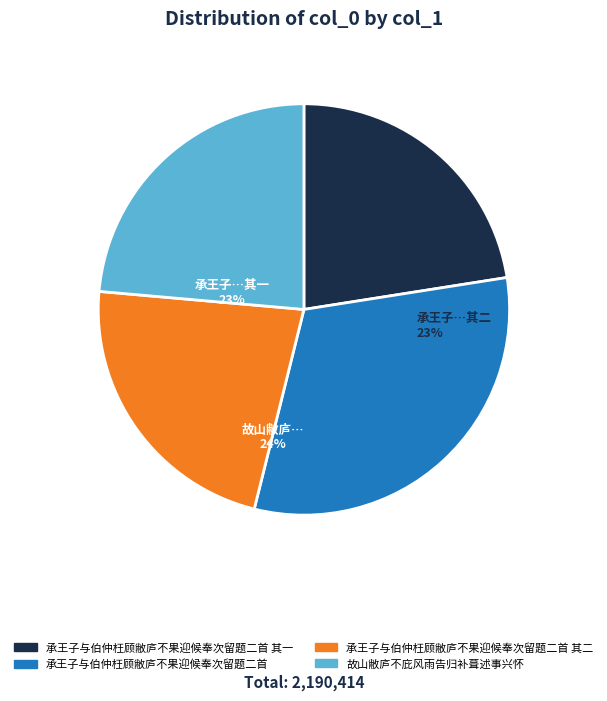

What portion of the pie excludes 承王子与伯仲枉顾敝庐不果迎候奉次留题二首 其二?

77.5%